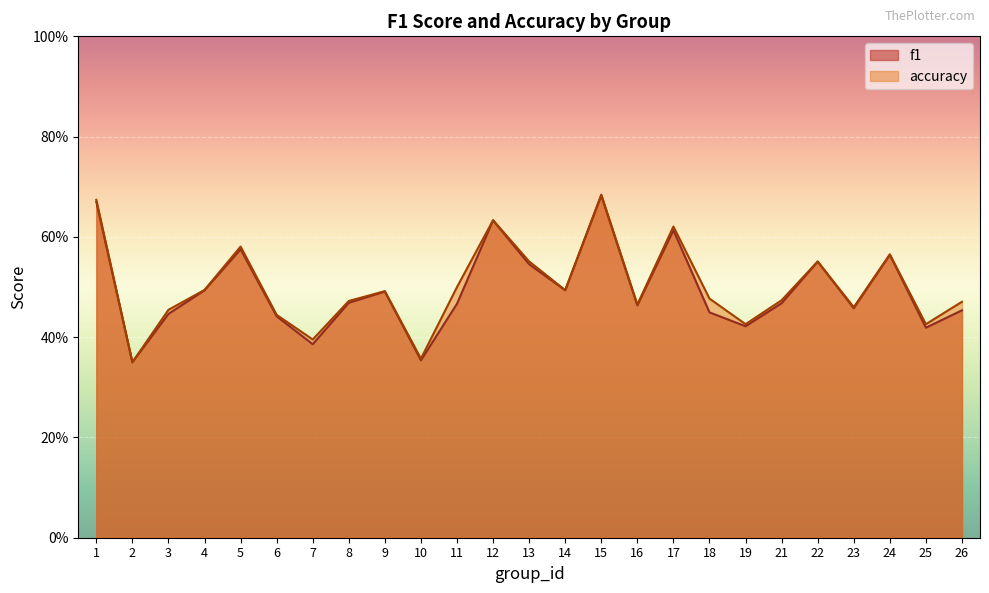

Reading right to left, what are all the values shown in this chart?

f1: 26=0.5	25=0.4	24=0.6	23=0.5	22=0.6	21=0.5	19=0.4	18=0.4	17=0.6	16=0.5	15=0.7	14=0.5	13=0.5	12=0.6	11=0.5	10=0.4	9=0.5	8=0.5	7=0.4	6=0.4	5=0.6	4=0.5	3=0.4	2=0.3	1=0.7
accuracy: 26=0.5	25=0.4	24=0.6	23=0.5	22=0.6	21=0.5	19=0.4	18=0.5	17=0.6	16=0.5	15=0.7	14=0.5	13=0.6	12=0.6	11=0.5	10=0.4	9=0.5	8=0.5	7=0.4	6=0.4	5=0.6	4=0.5	3=0.5	2=0.3	1=0.7